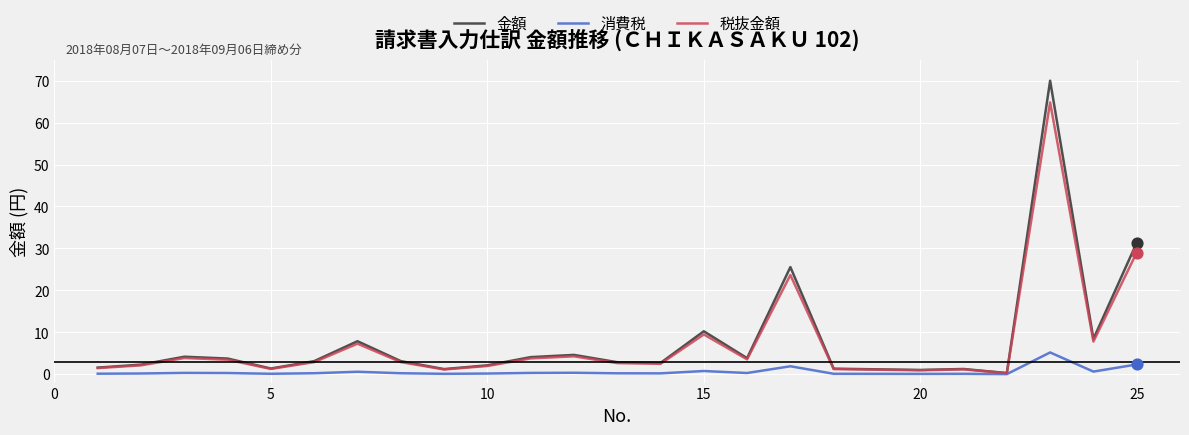

List the series in order of their peak value, highest first.

金額, 税抜金額, 消費税